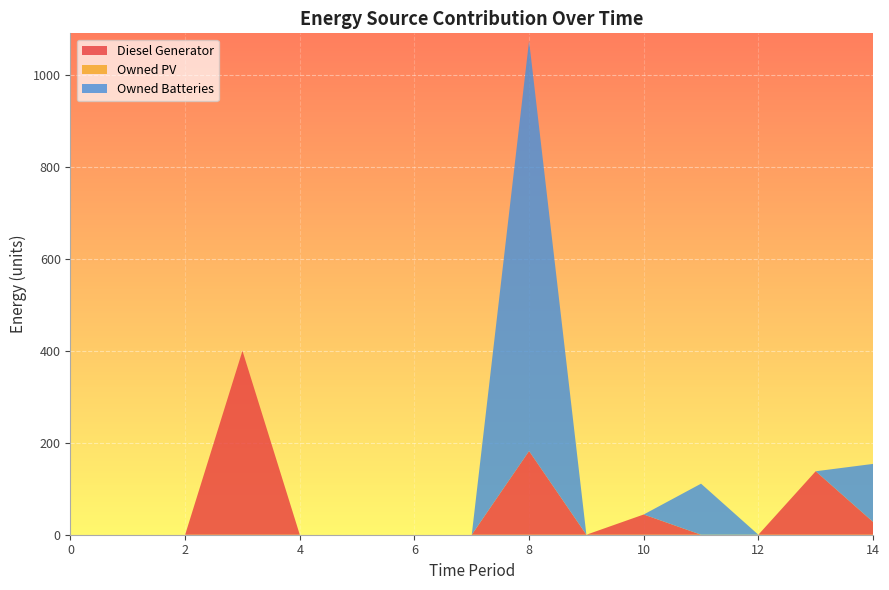

Reading left to right, transcribe all the data shown in this chart.

Diesel Generator: 0=0	1=0	2=0	3=400	4=0	5=0	6=0	7=0	8=182	9=0	10=44	11=0	12=0	13=138	14=28
Owned PV: 0=0	1=0	2=0	3=0	4=0	5=0	6=0	7=0	8=0	9=0	10=0	11=0	12=0	13=0	14=0
Owned Batteries: 0=0	1=0	2=0	3=0	4=0	5=0	6=0	7=0	8=892	9=0	10=0	11=111	12=0	13=0	14=126